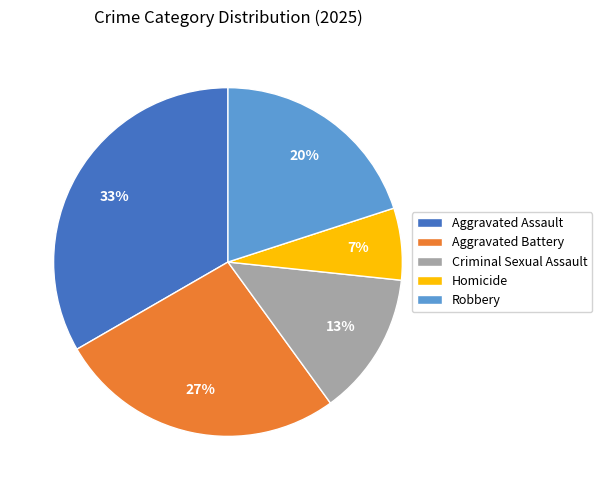

To the nearest percent, what is the difference between the Robbery and Aggravated Battery slice percentages?

7%